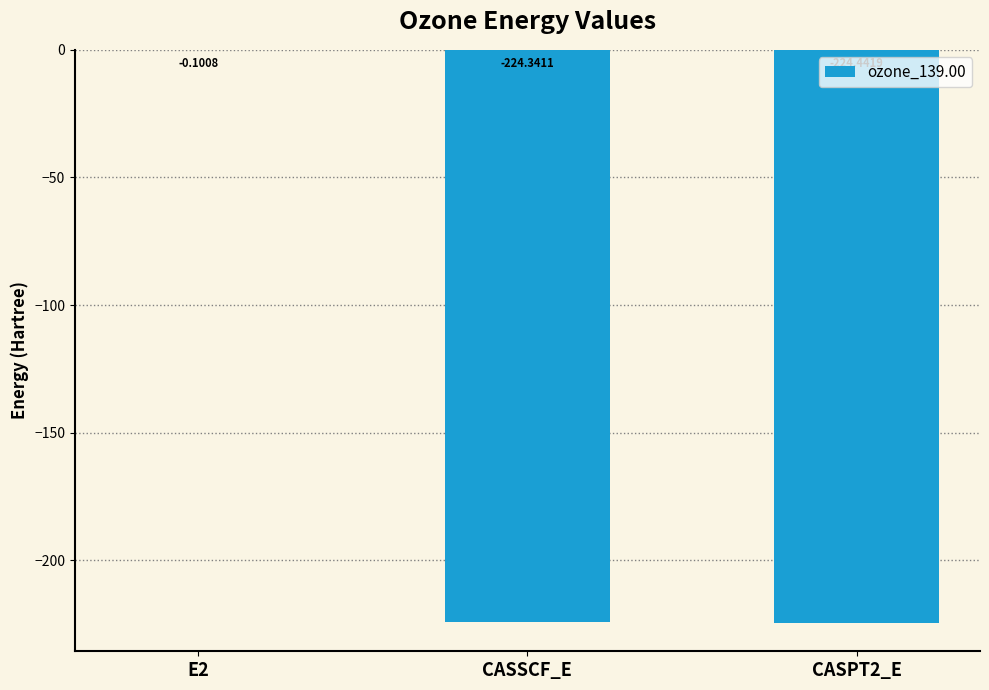

Which has a higher value, E2 or CASPT2_E?

E2